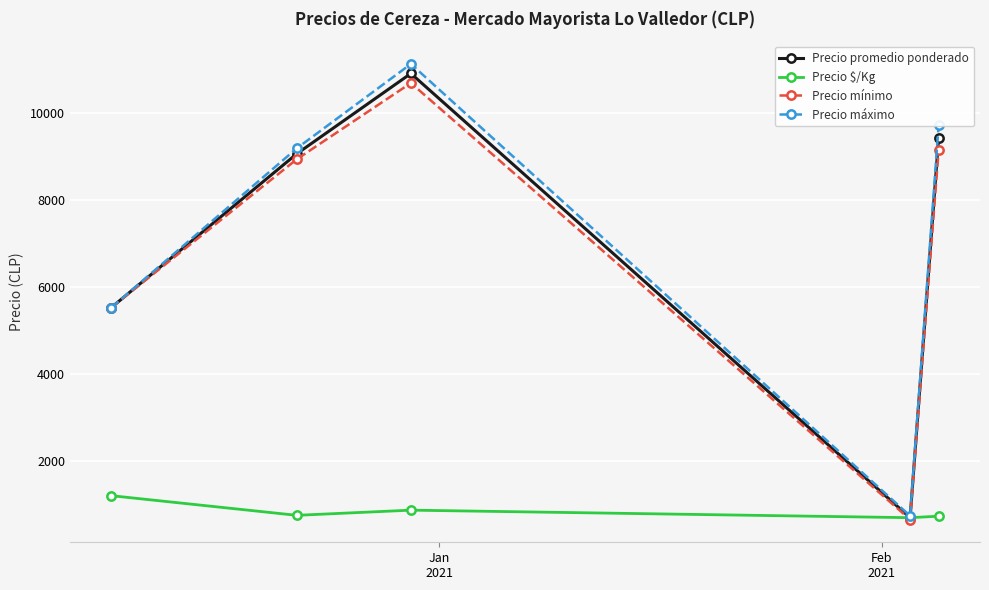

True or false: Precio mínimo has more than 2 interior local peaks.

False